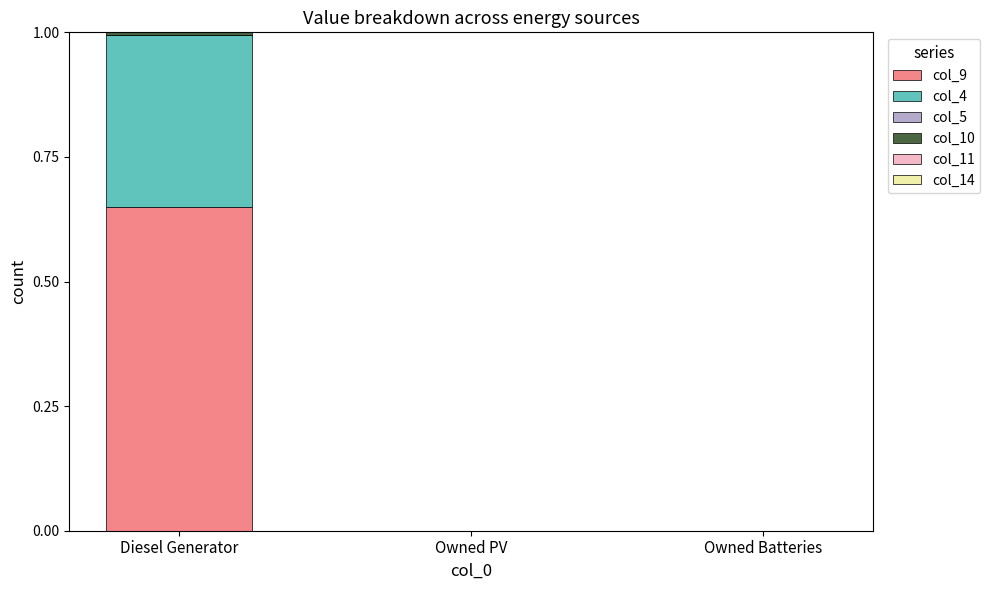

The col_9 series shows 0.2 at Owned Batteries. True or false?

False